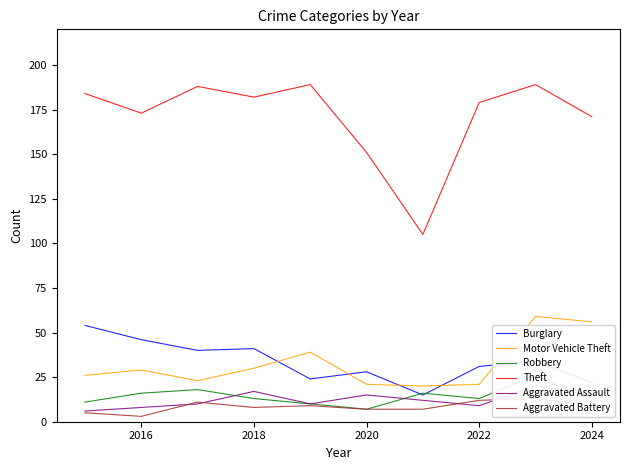

True or false: Aggravated Battery and Theft cross at least once.

False